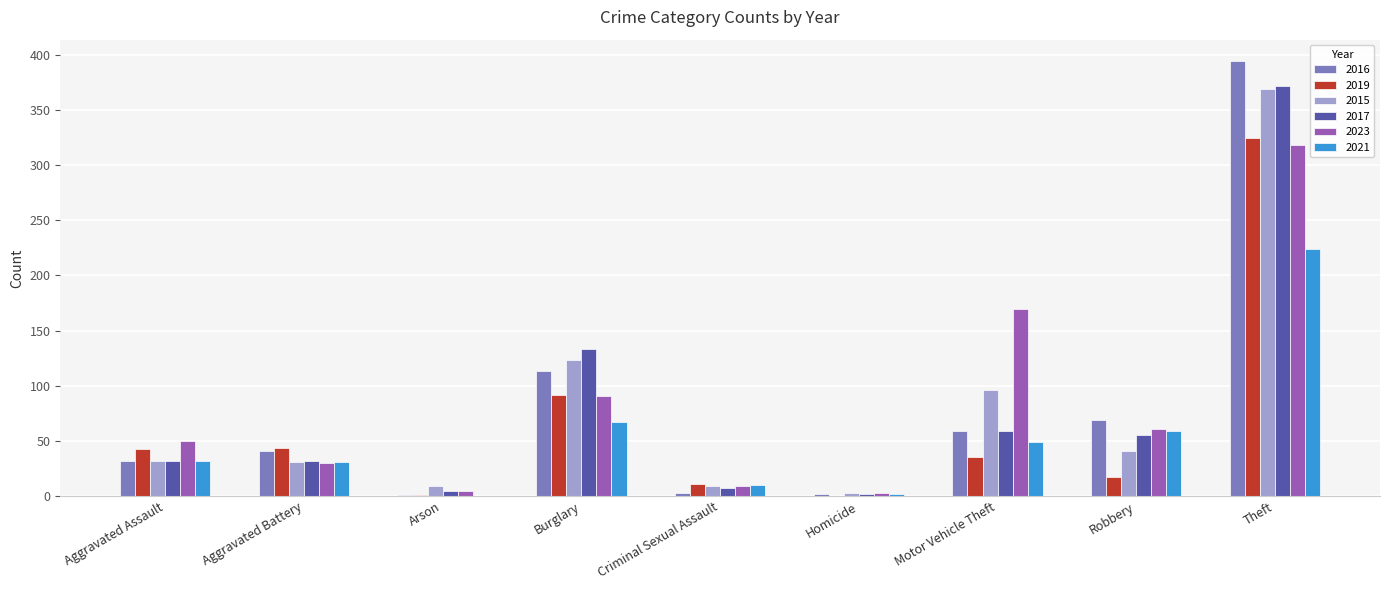

Is it true that 2019 equals 44 at Aggravated Battery?

True